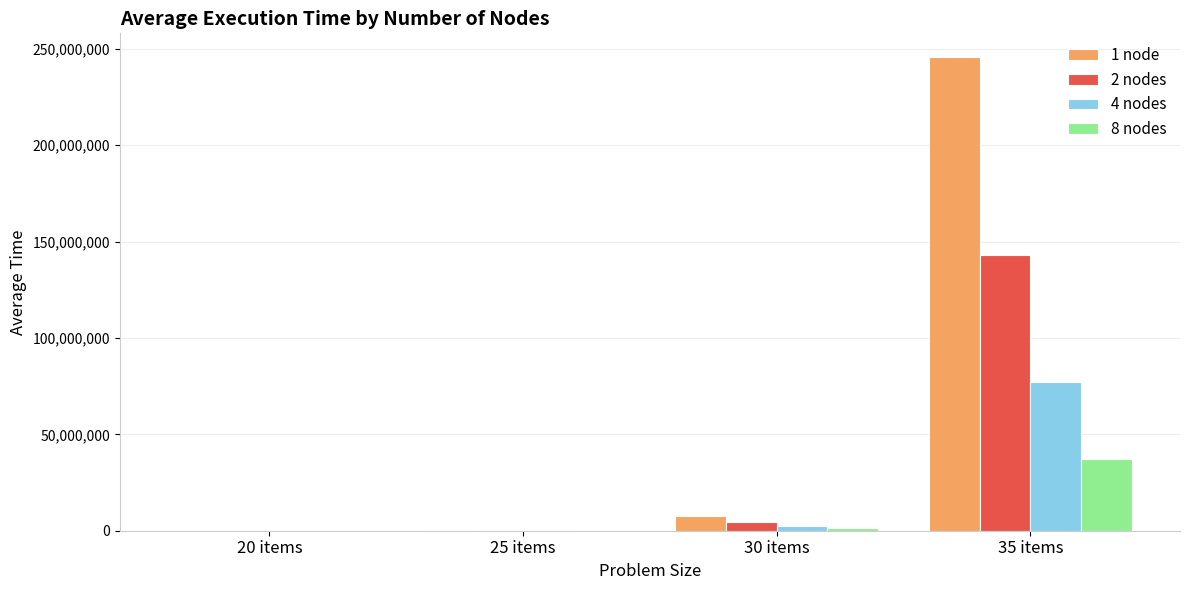

What is the maximum value for 2 nodes?

143115765.7